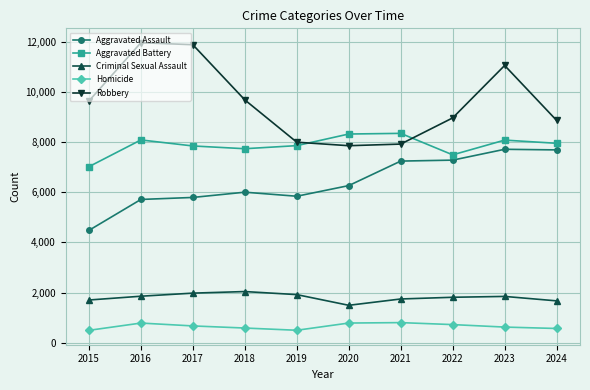

Where is the first local maximum for Aggravated Battery?

2016